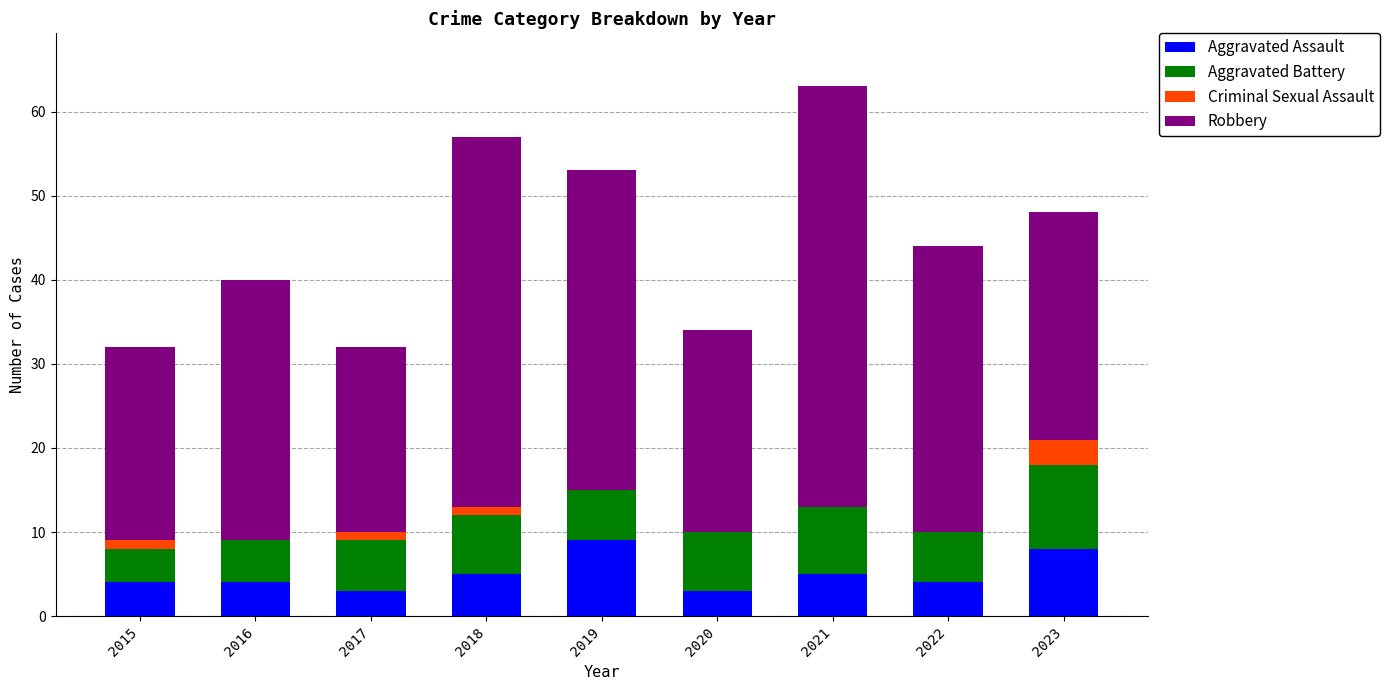

At which category is the sum across all series the highest?

2021